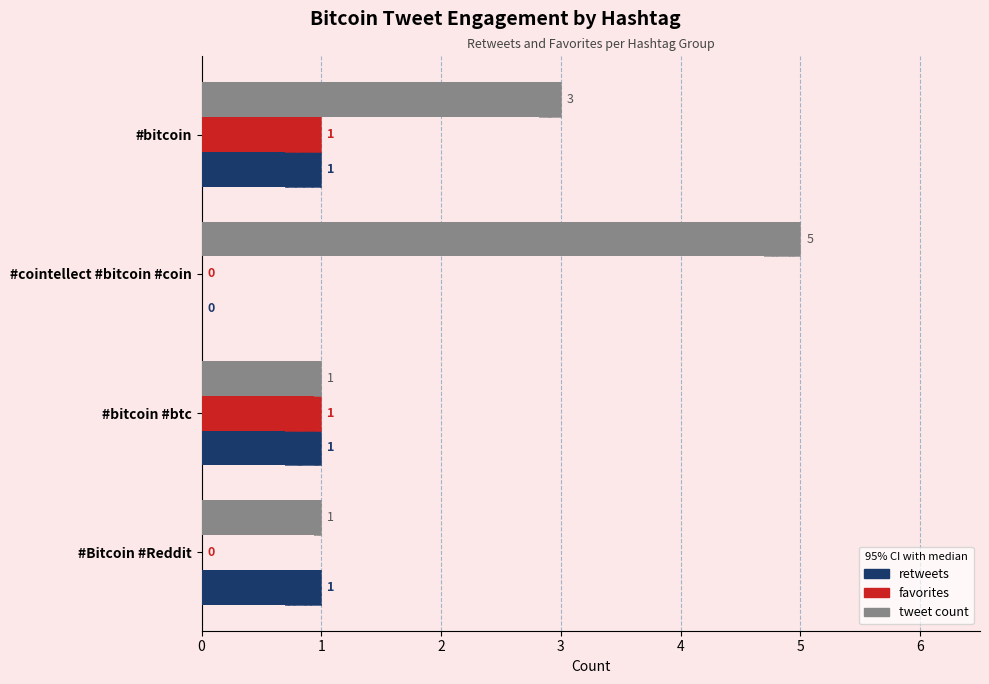

What is the spread (max minus min) of values at #Bitcoin #Reddit?

1